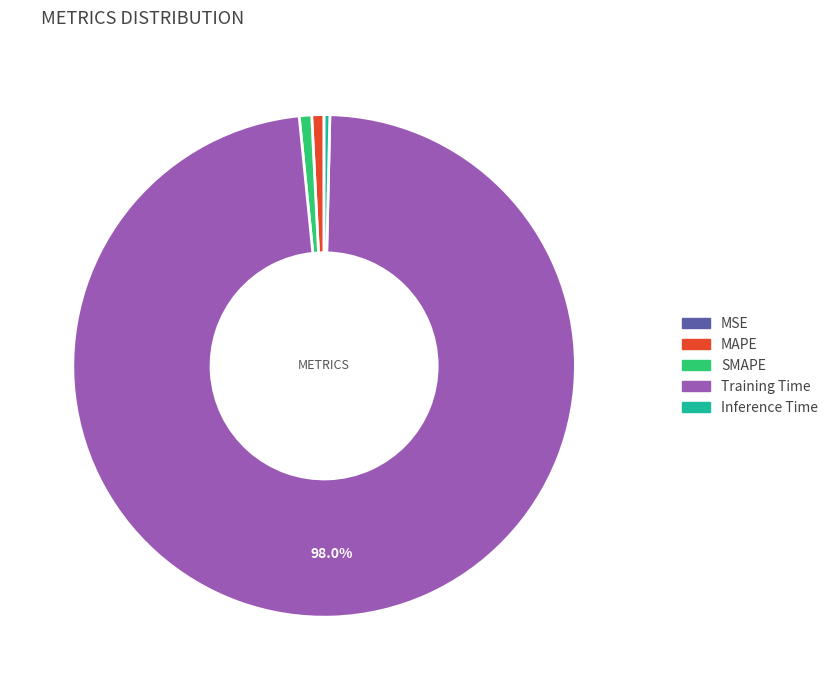

Do Training Time and Inference Time together represent more than half of the pie?

Yes